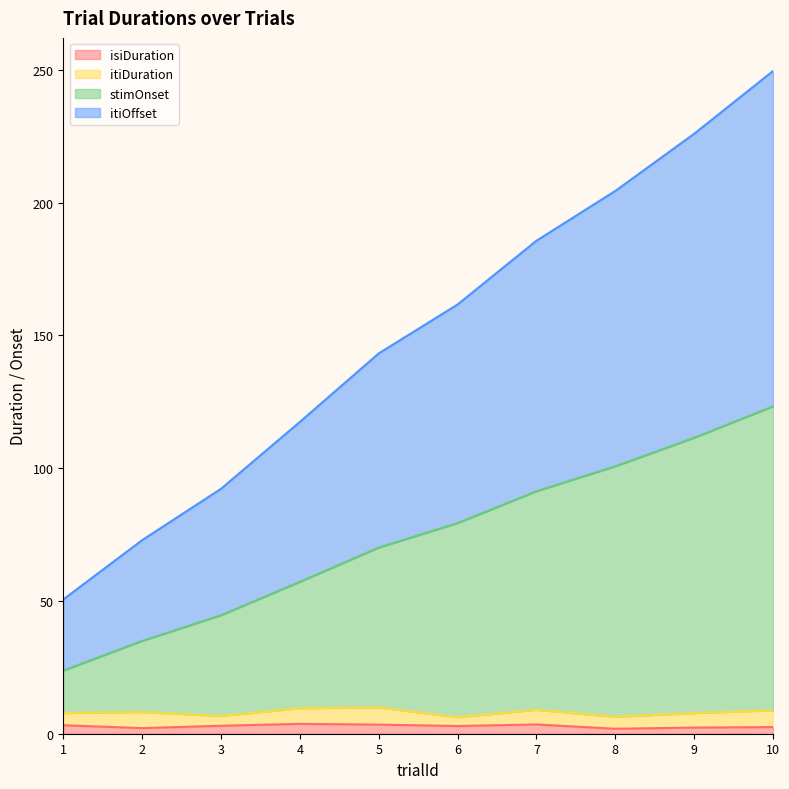

What are all the series names shown in the legend?

isiDuration, itiDuration, stimOnset, itiOffset